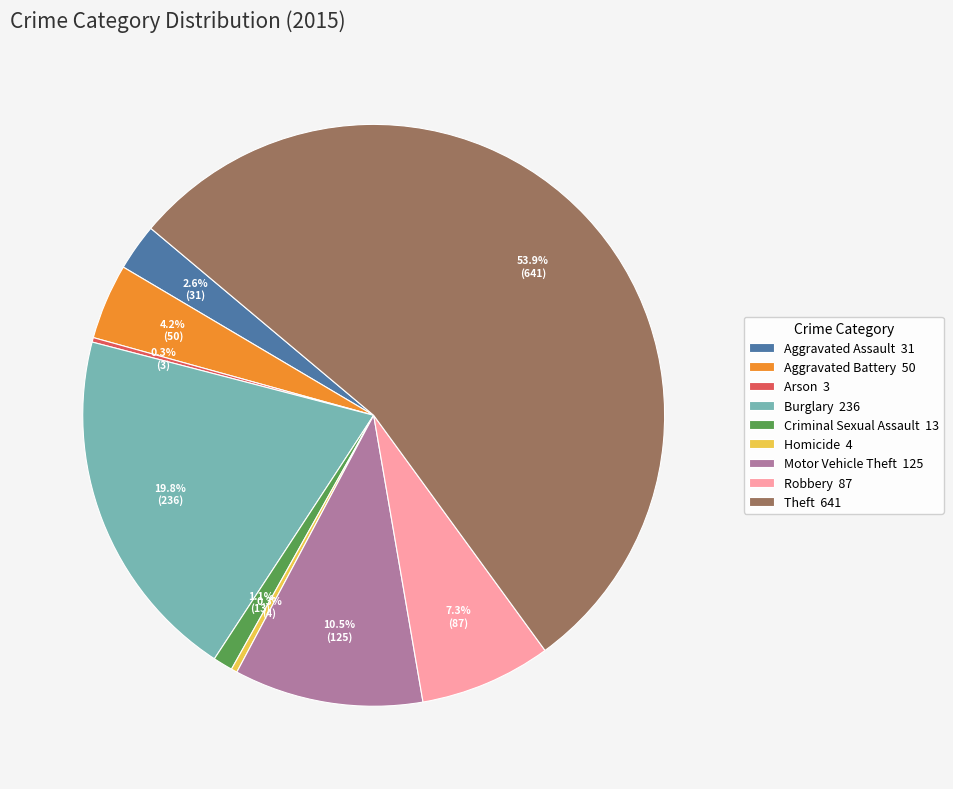

Is there any slice that represents more than half of the pie?

Yes